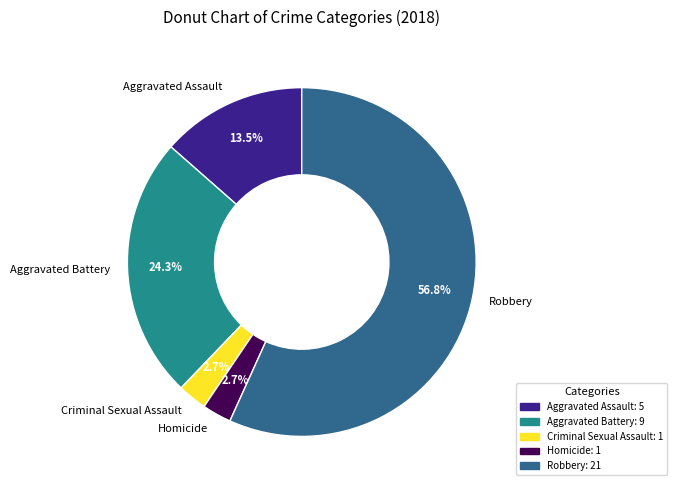

What percentage is the Homicide slice, to the nearest percent?

3%